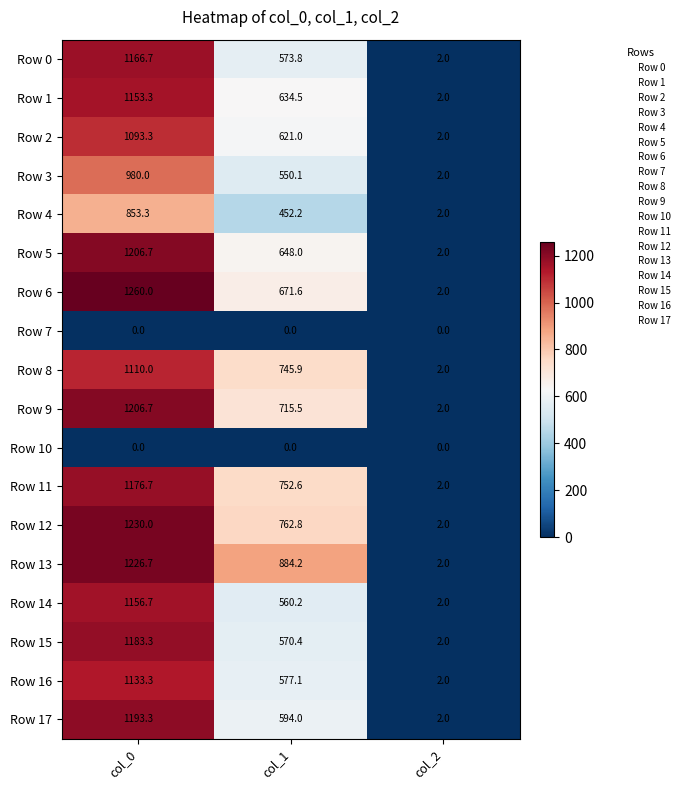

Where is Row 17 nearest to the value 597?

col_1